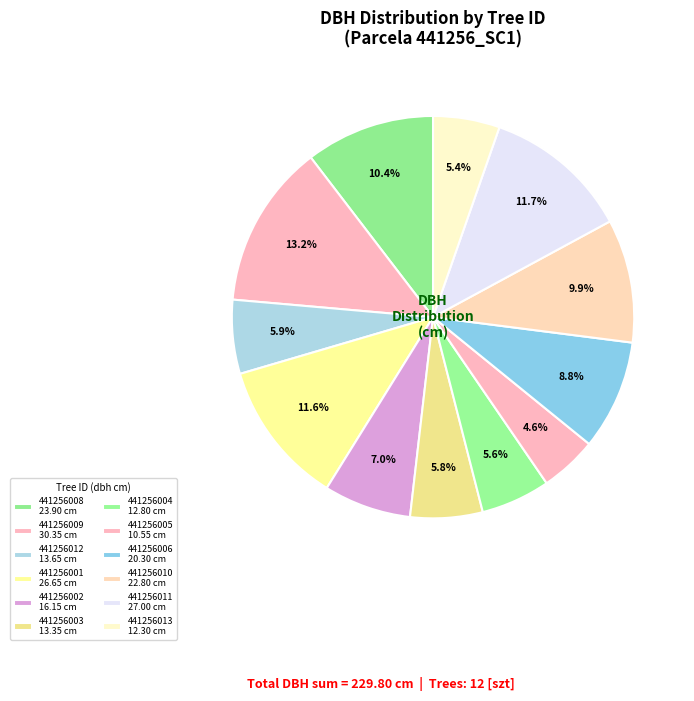

How many segments does this pie chart have?

12